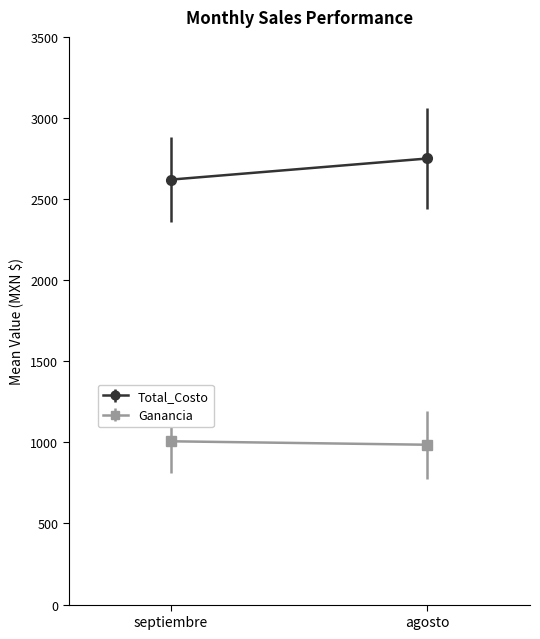

Which series has the widest spread of values?

Total_Costo